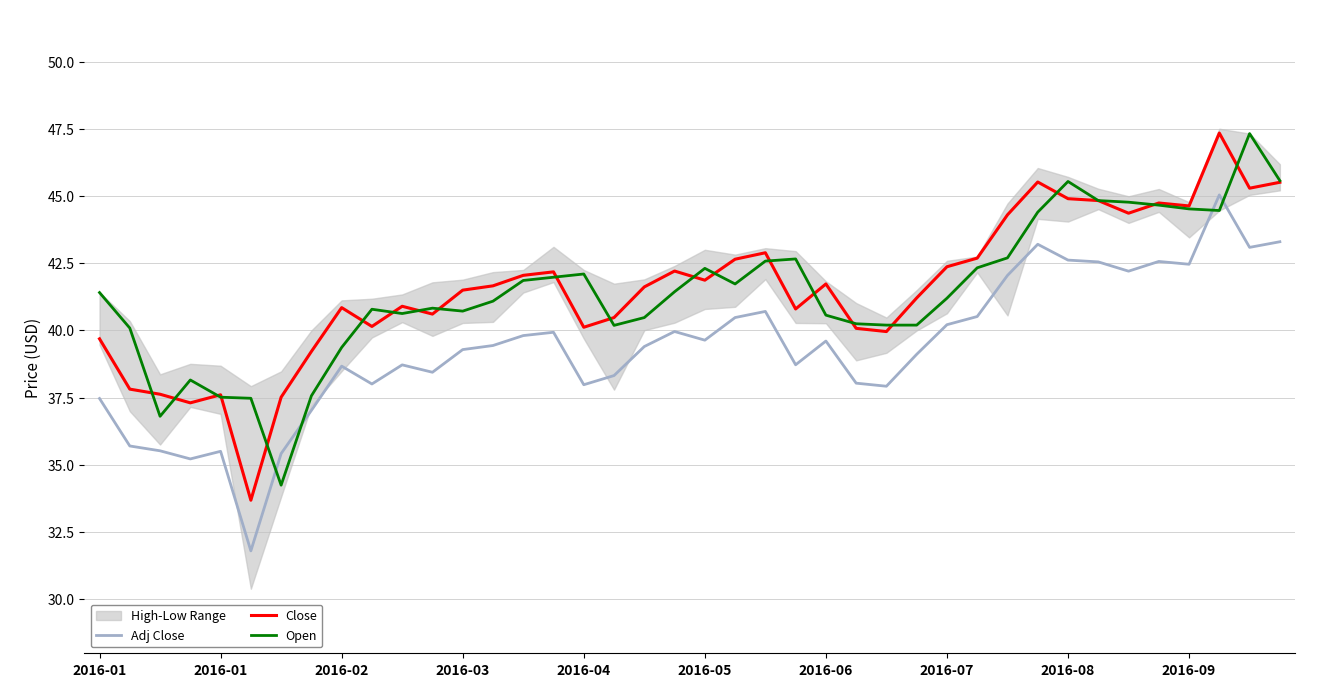

The value of Close at 34 is 44.4. True or false?

True